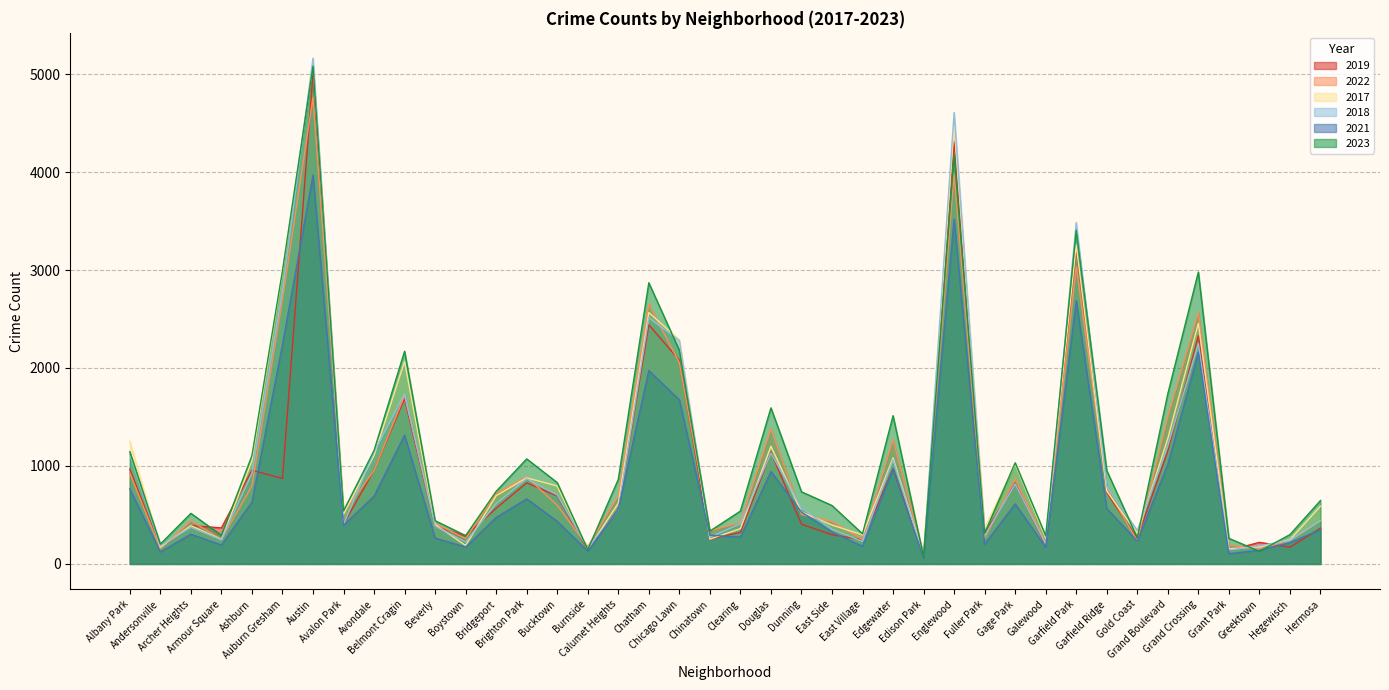

Between Archer Heights and Englewood, which series saw the biggest shift?

2018